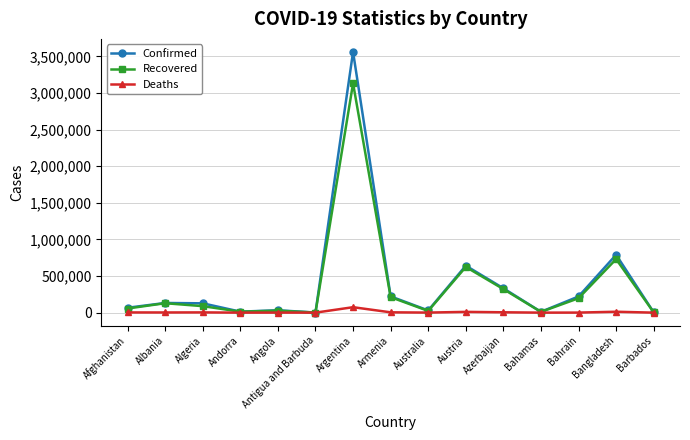

Is this an area chart (filled region under the line)?

No